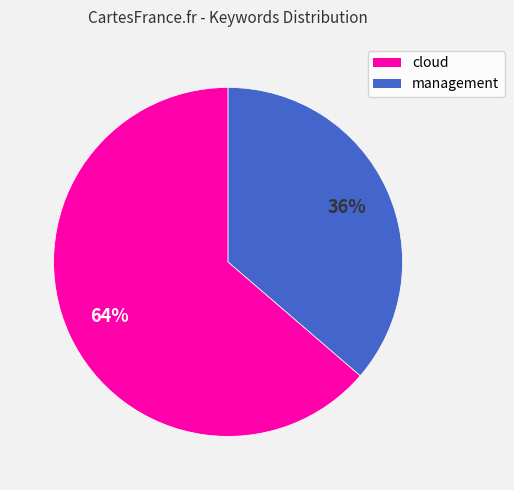

Which category has the biggest portion of the pie?

cloud